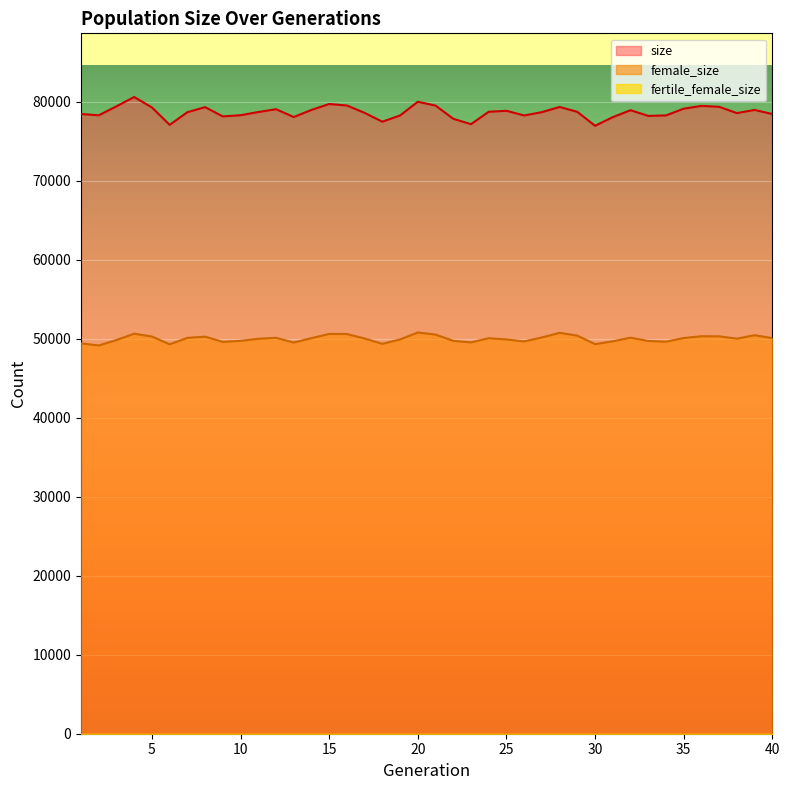

Which series has the largest total across all categories?

size